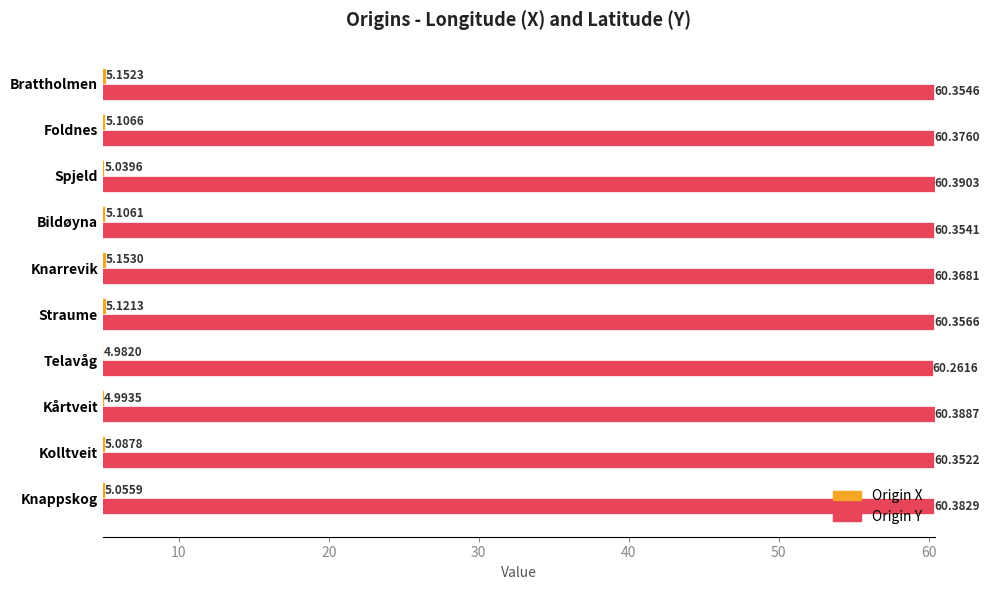

What is the sum of all Origin X values?

50.8